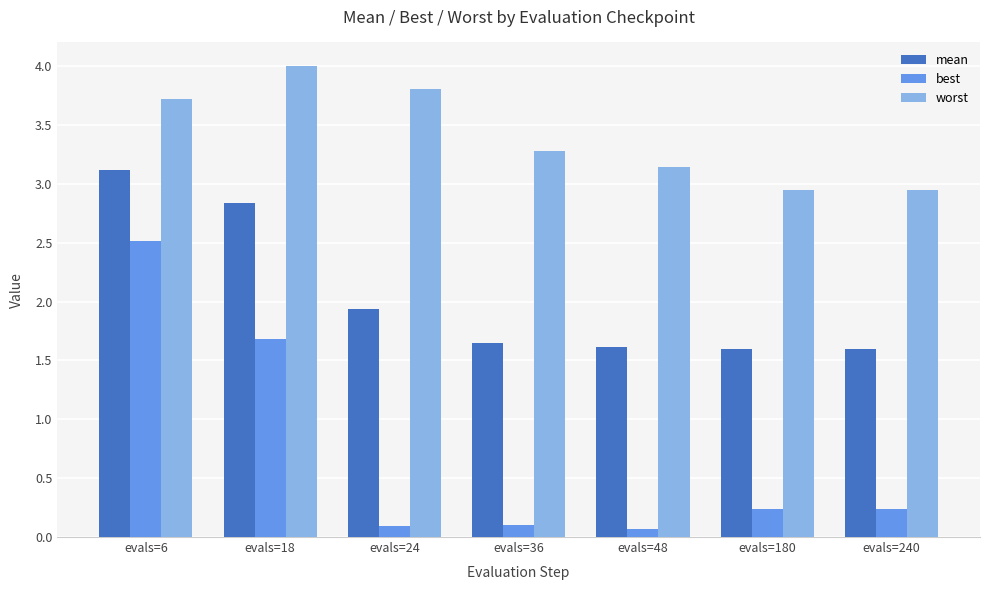

What is the highest value of the mean series?

3.1